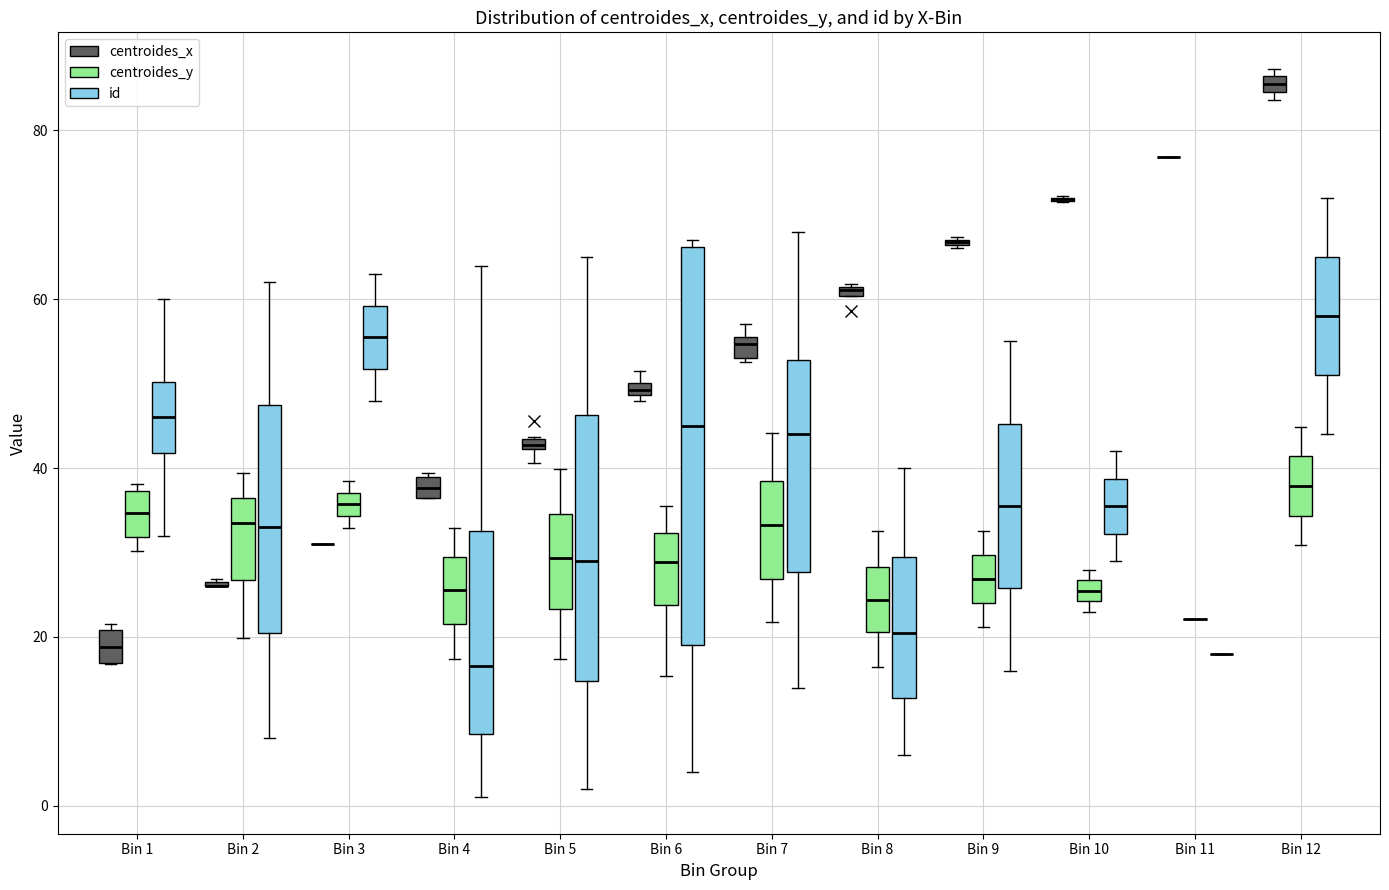

Which box is the tallest, from its lower edge to its upper edge?

Bin 6 (id)